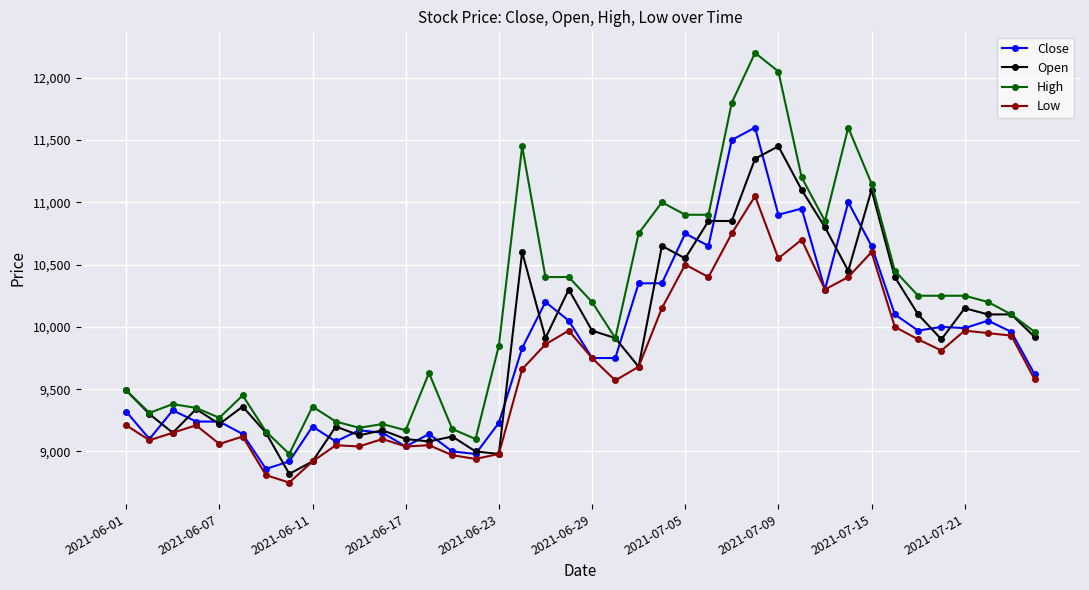

What are all the series names shown in the legend?

Close, Open, High, Low